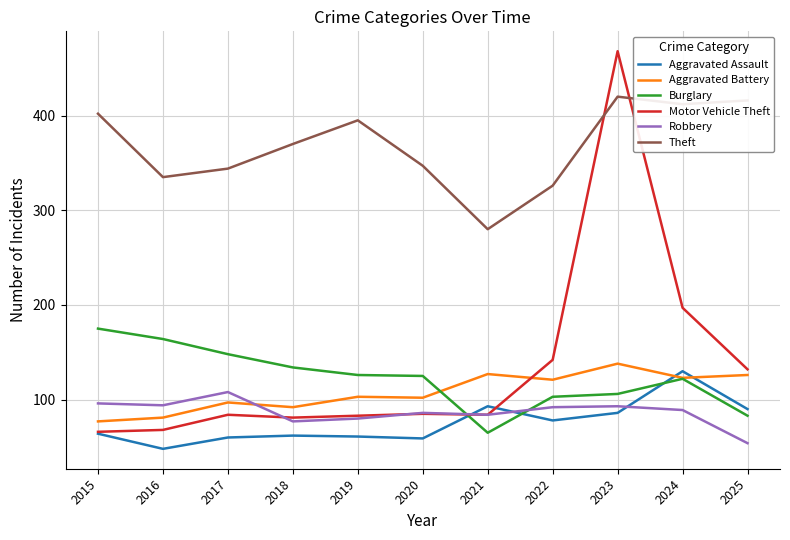

Is it true that Theft equals 549 at 2020?

False